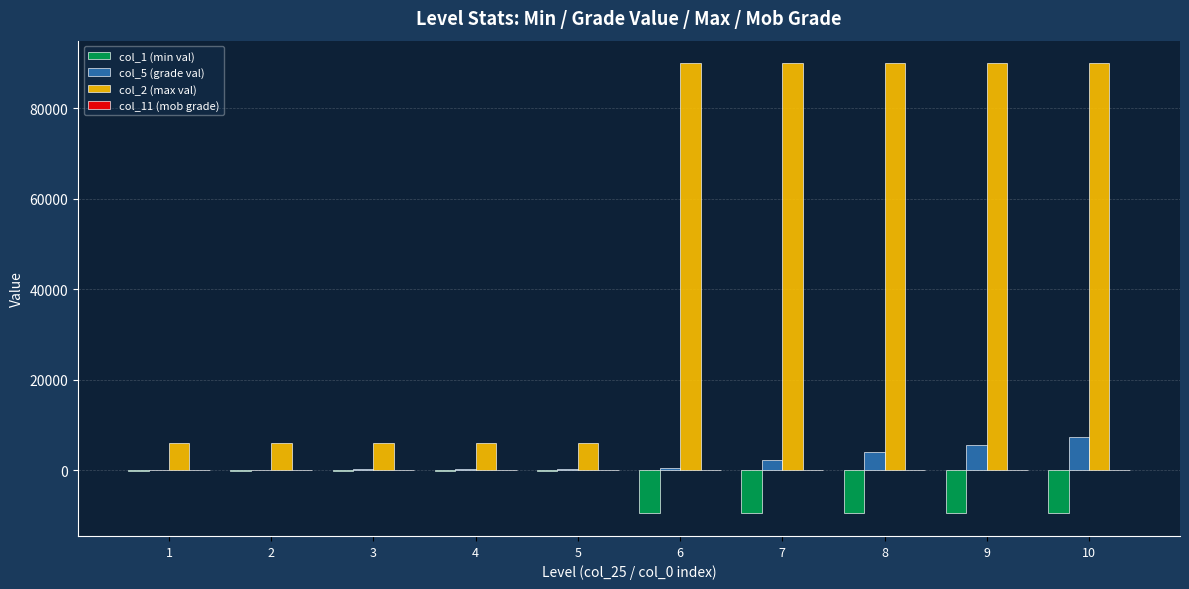

The value of col_2 (max val) at 3 is 2255.5. True or false?

False